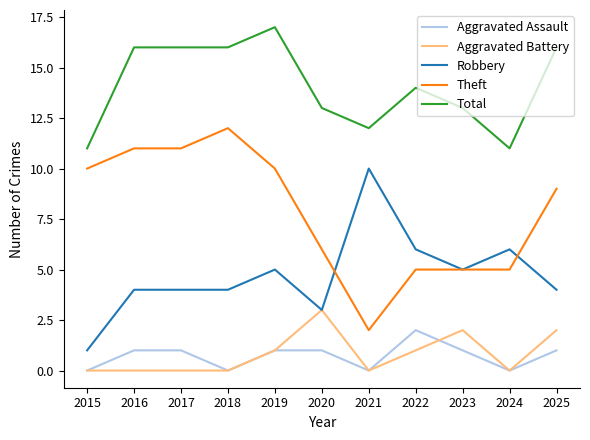

In Aggravated Assault, how many points are lower than both neighbors (excluding endpoints)?

3